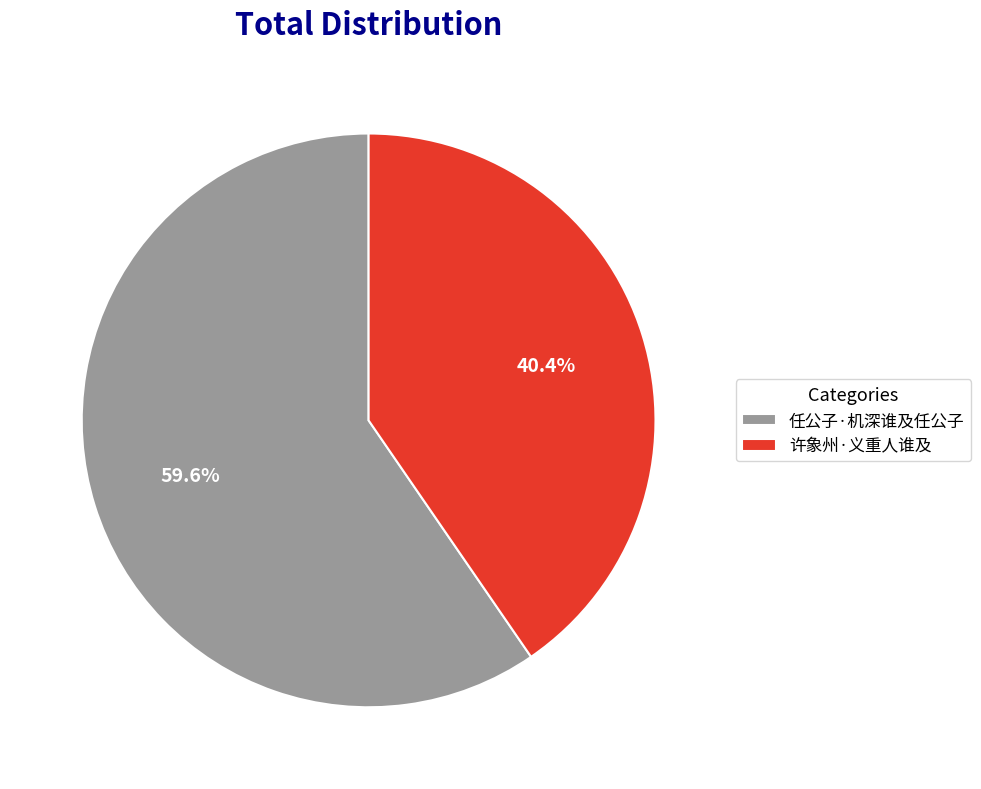

The 任公子·机深谁及任公子 slice represents 60% of the pie. True or false?

True